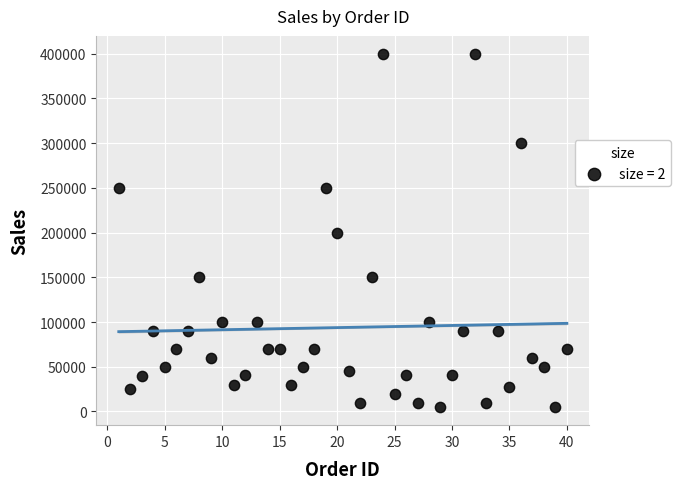

What is the range of X values (max minus min)?

39